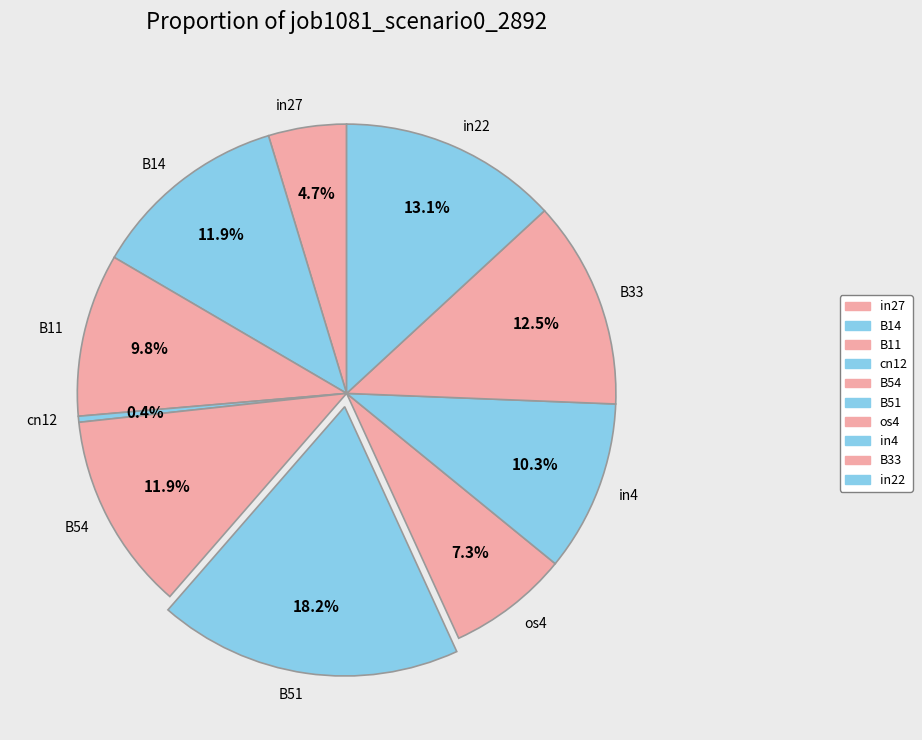

Which slice is the largest?

B51